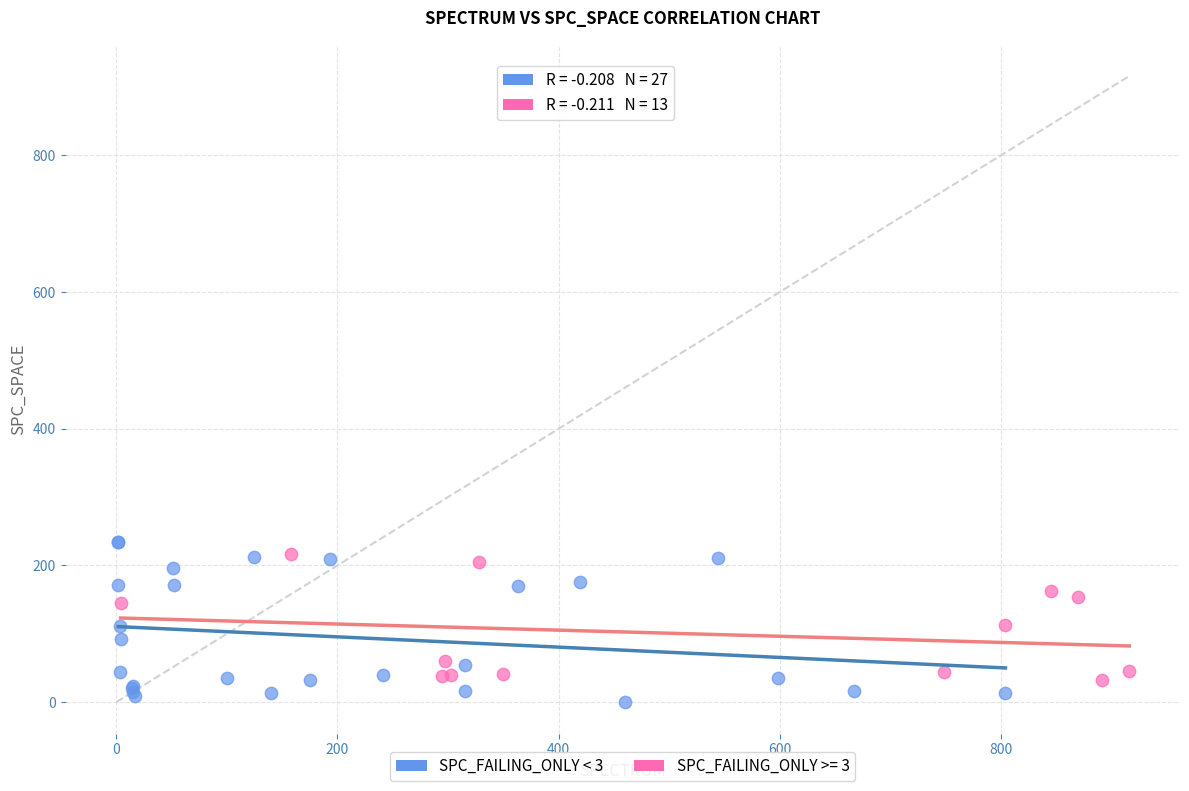

Which series has the widest spread of Y values?

SPC_FAILING_ONLY < 3